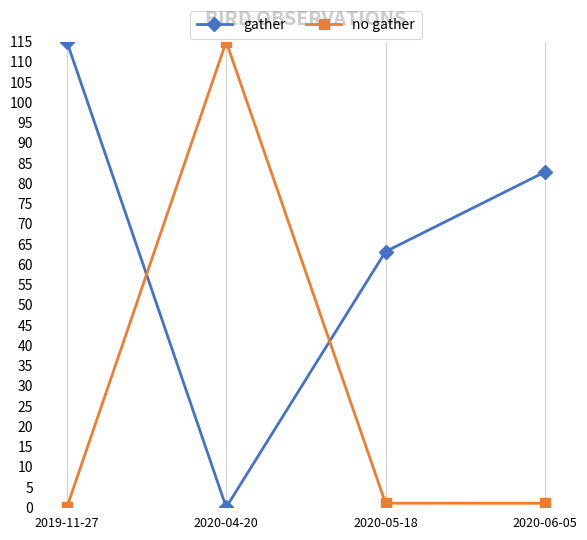

Reading left to right, list all the values displayed in this chart.

gather: 115.0	0.0	63.2	82.8
no gather: 0.0	115.0	1.0	1.0